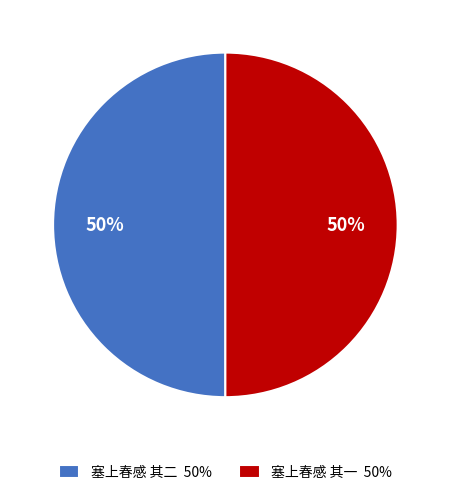

What is the ratio of the value at 塞上春感 其一 50% to the value at 塞上春感 其二 50%?

1.0